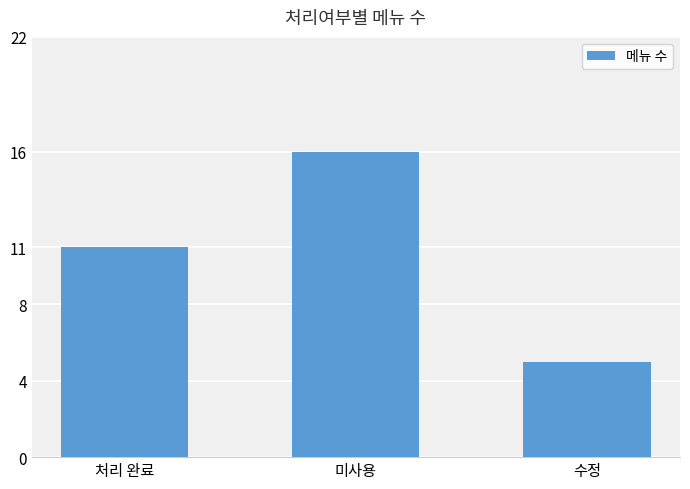

True or false: the data shows 11 at 처리 완료.

True